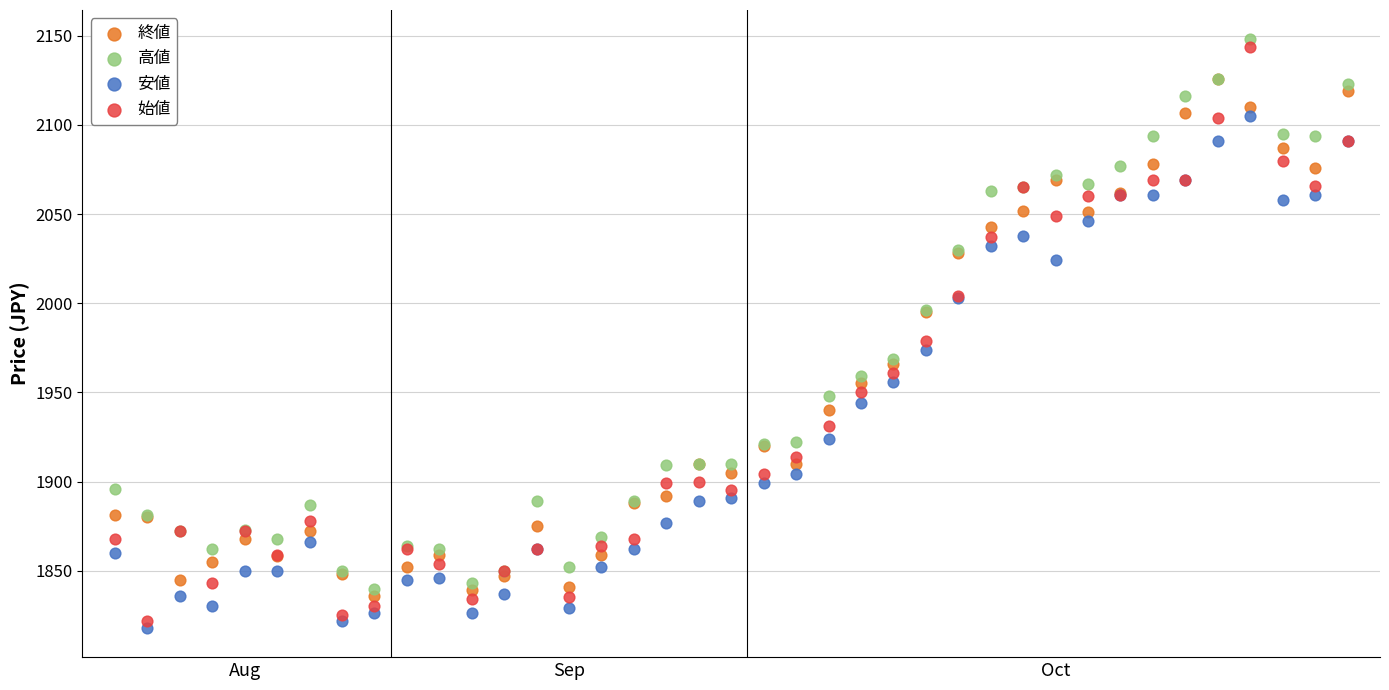

Which series contains the lowest Y value?

安値